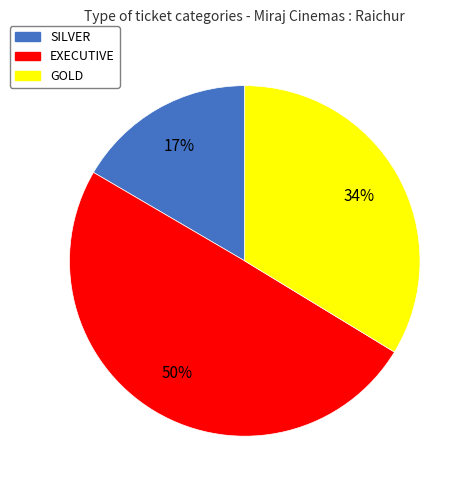

Is the sum of SILVER and EXECUTIVE greater than half?

Yes